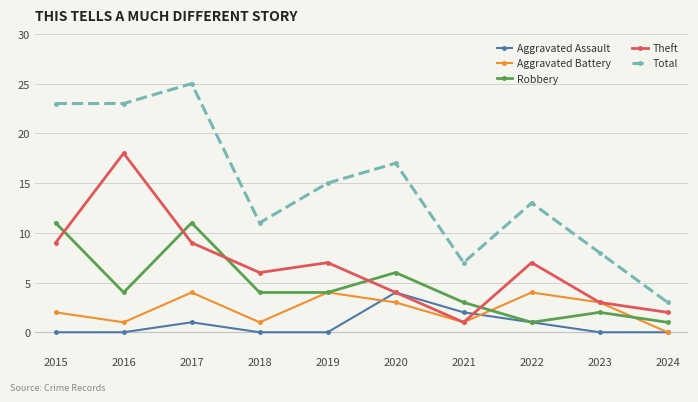

True or false: Theft has a value of 18 at 2016.

True